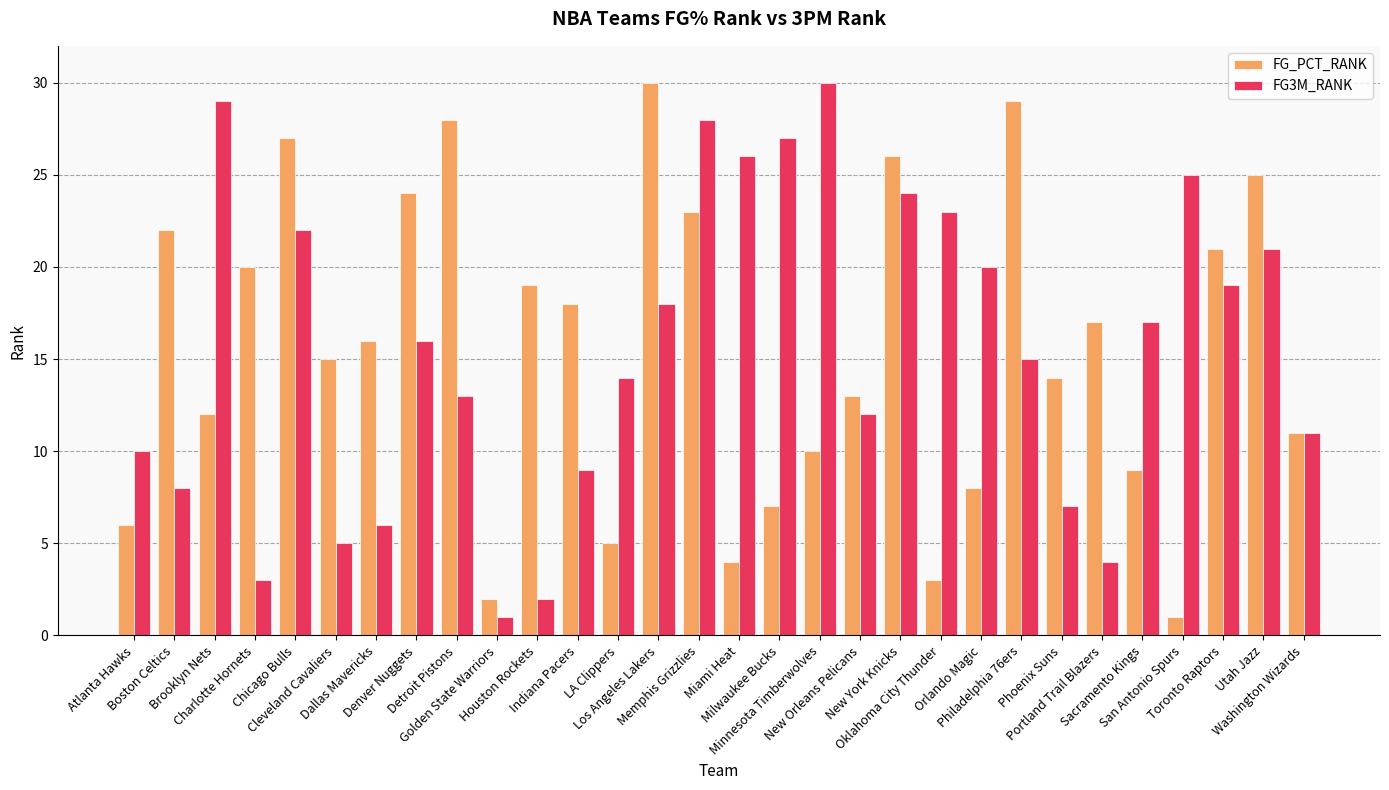

What is the average value of the FG_PCT_RANK series?

16